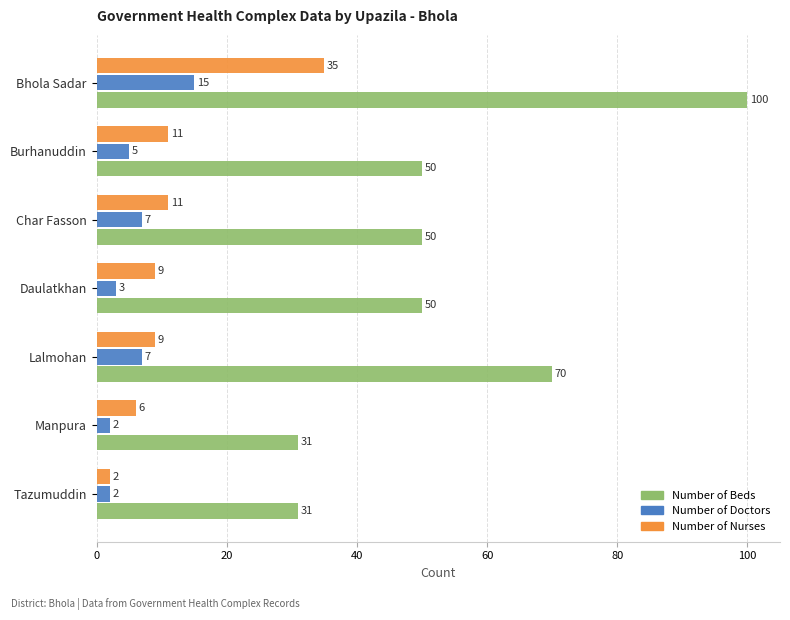

What is the average value of the Number of Beds series?

55